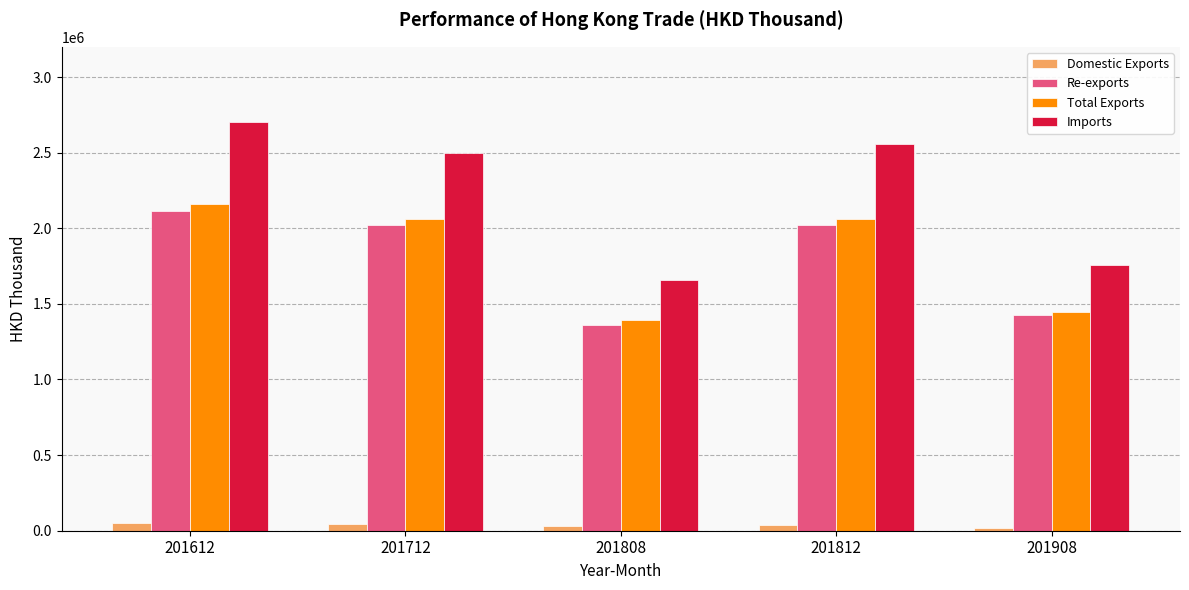

What is the average value of the Re-exports series?

1787698.5